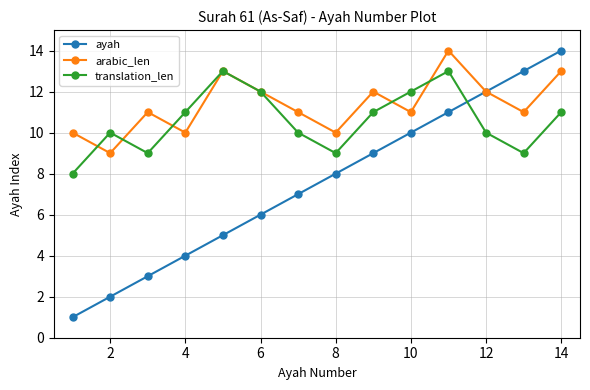

What is the greatest value displayed?

14